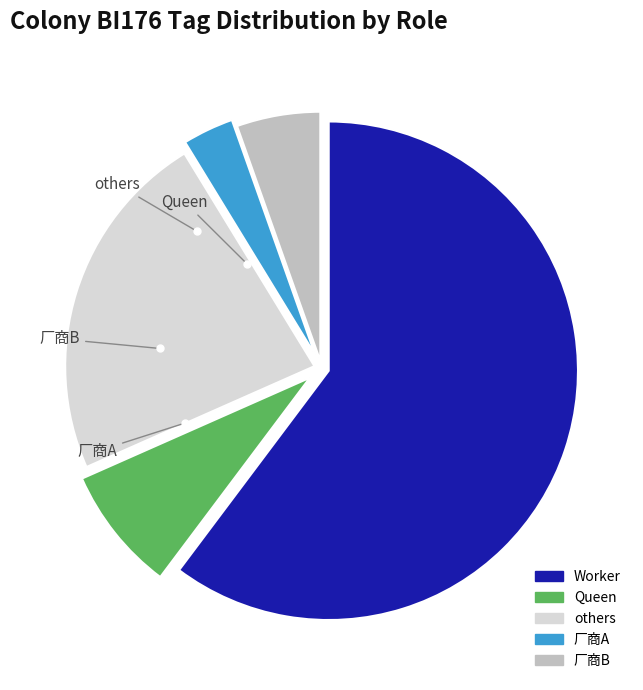

Does any single category account for the majority?

Yes